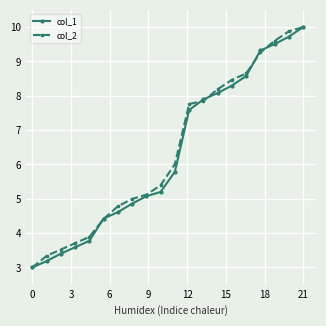

What is the highest value of the col_1 series?

10.0